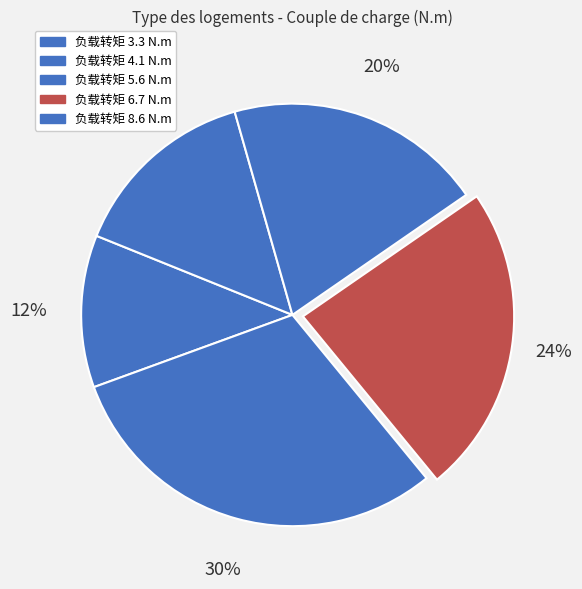

How many segments does this pie chart have?

5